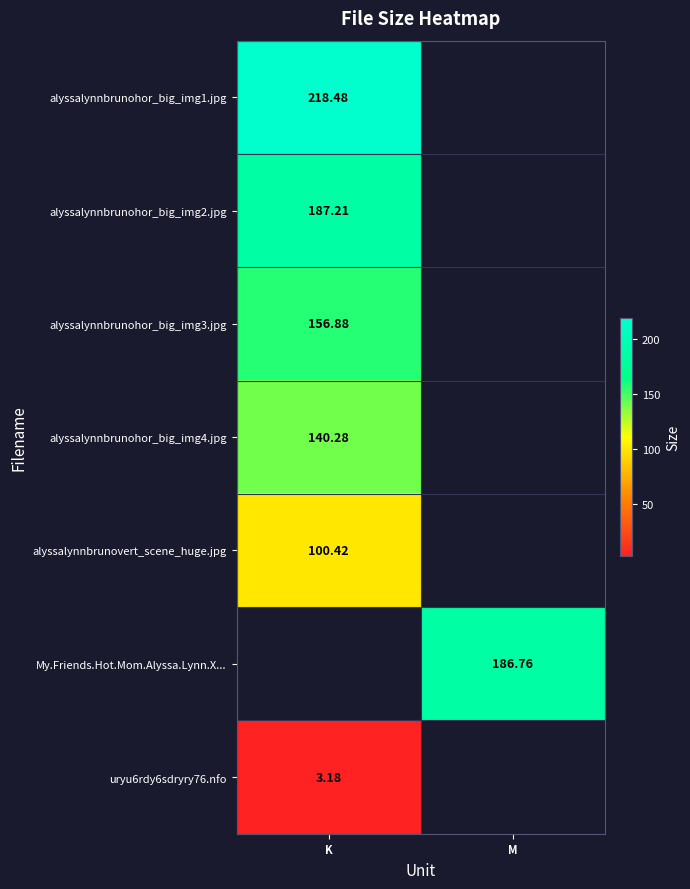

Where is alyssalynnbrunohor_big_img1.jpg nearest to the value 109?

M